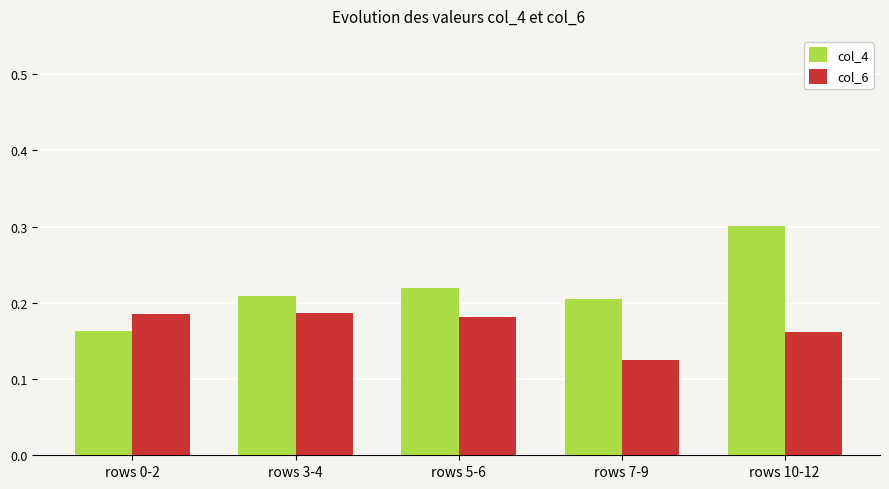

What is the label of the 5th bar from the right?

rows 0-2